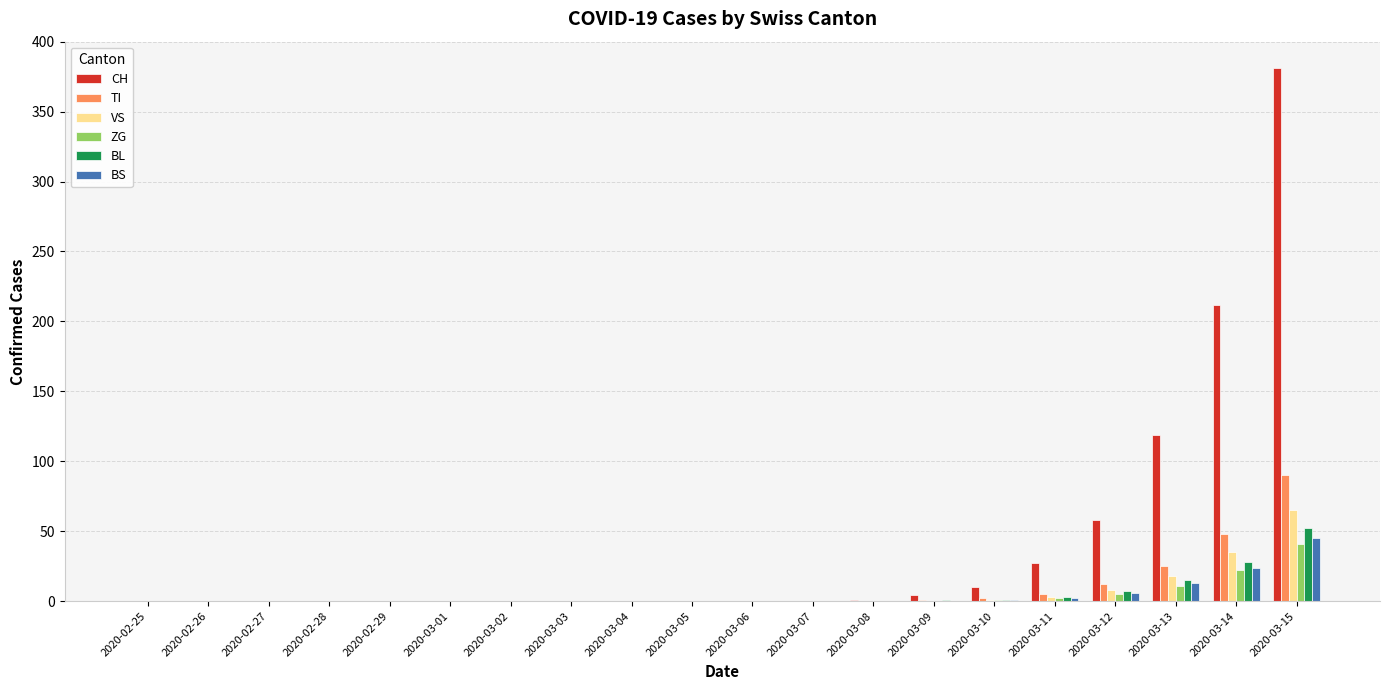

At which category is the sum across all series the highest?

2020-03-15